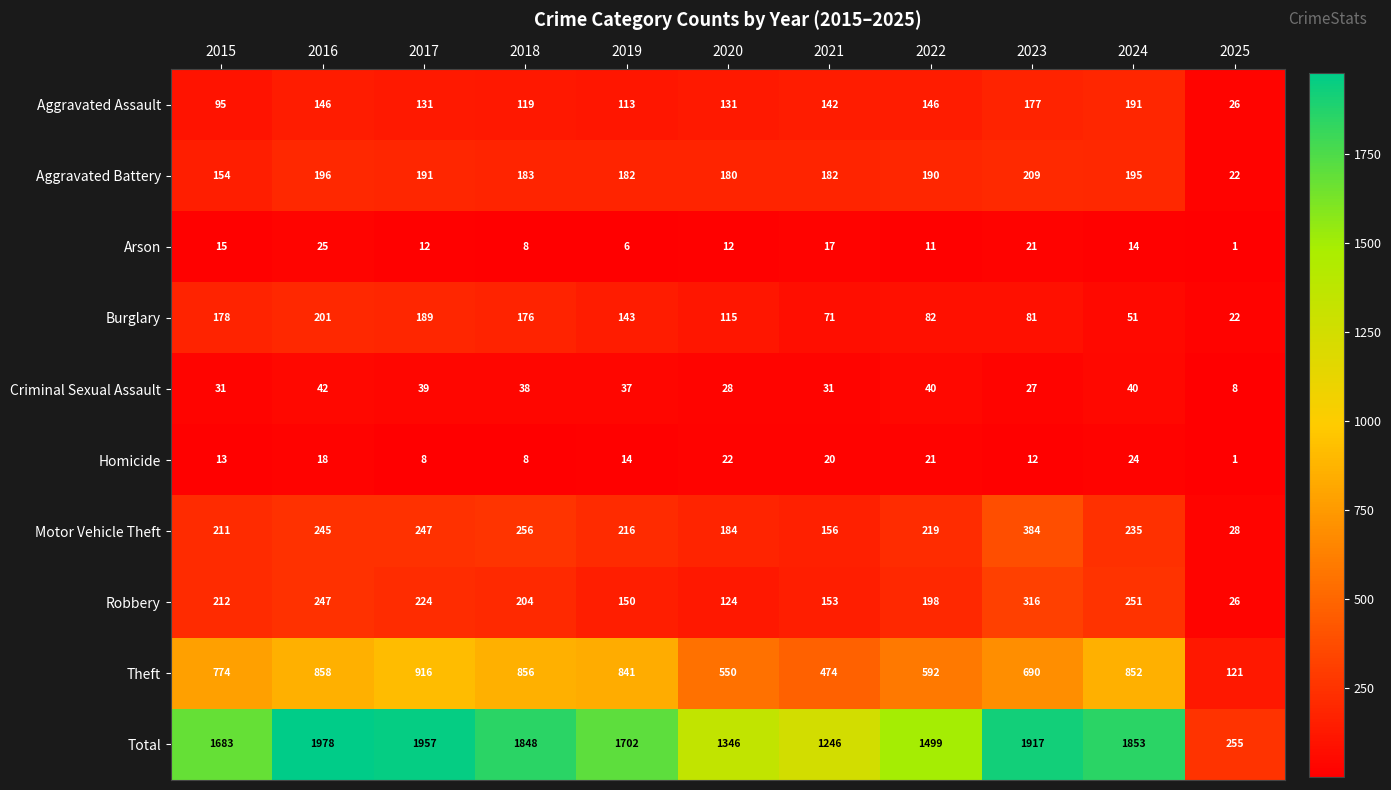

What is the difference between the Homicide values at 2025 and 2017?

7